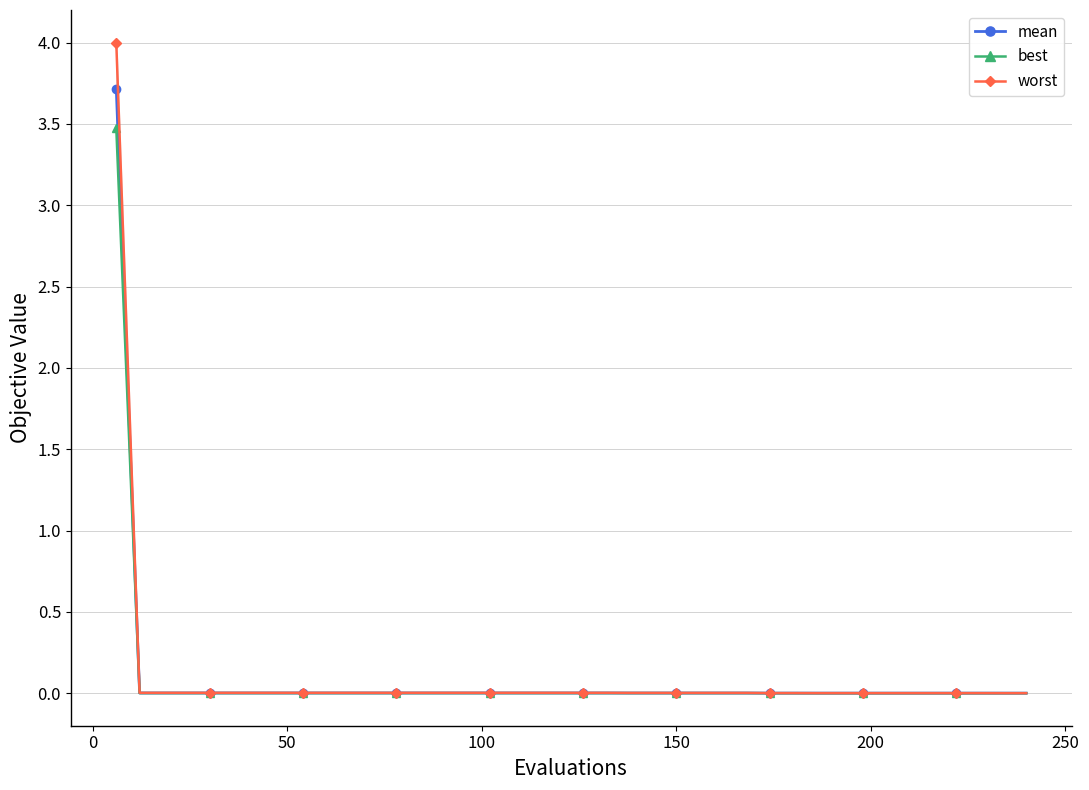

What is the greatest value displayed?

4.0